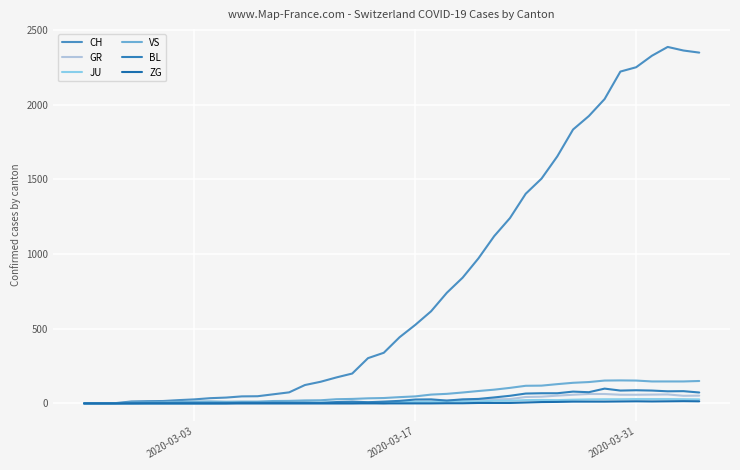

Does the chart have visible grid lines?

Yes